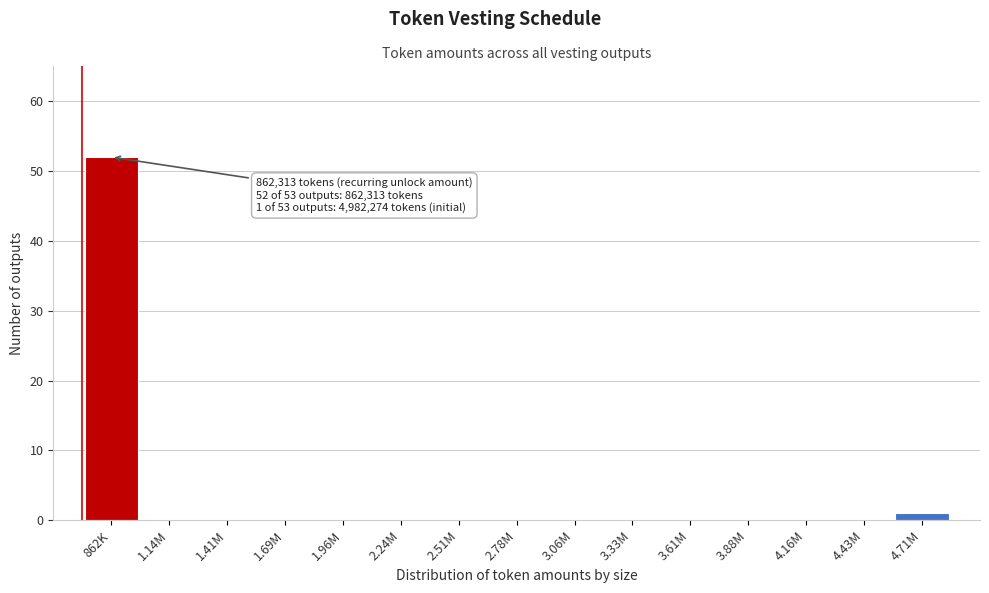

Reading left to right, list all the values displayed in this chart.

862K=52	1.14M=0	1.41M=0	1.69M=0	1.96M=0	2.24M=0	2.51M=0	2.78M=0	3.06M=0	3.33M=0	3.61M=0	3.88M=0	4.16M=0	4.43M=0	4.71M=1